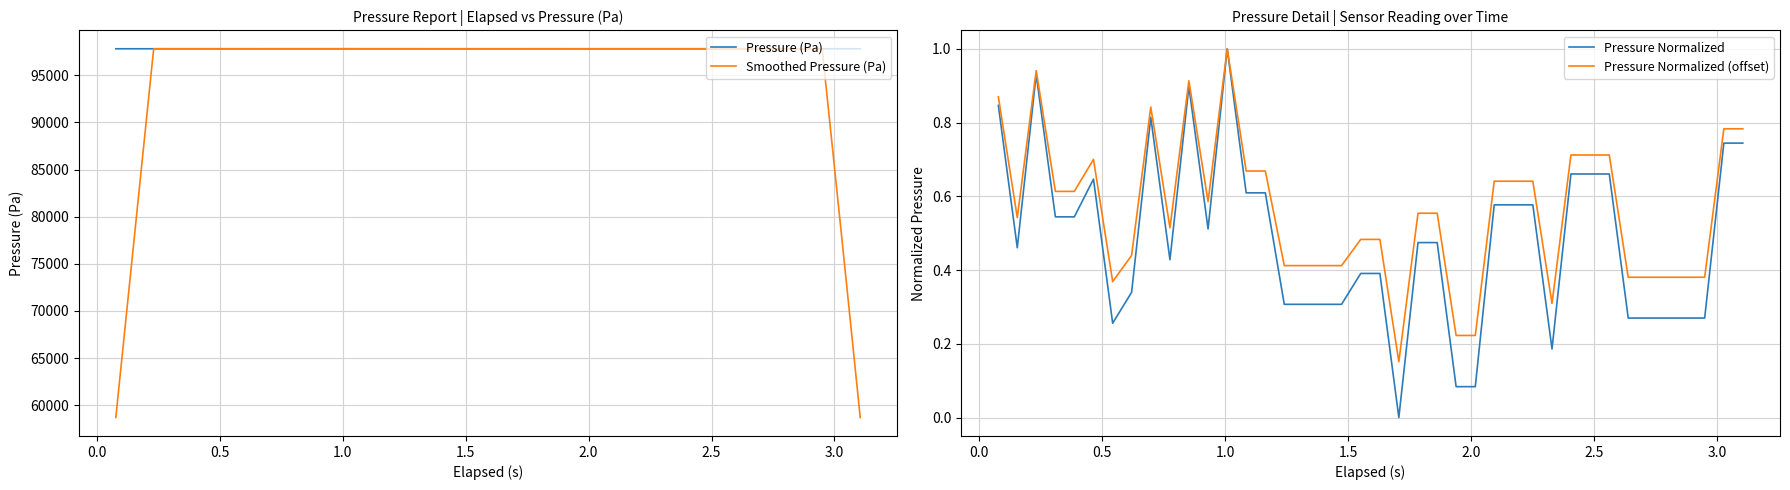

What is the minimum value for Smoothed Pressure (Pa)?

58692.8